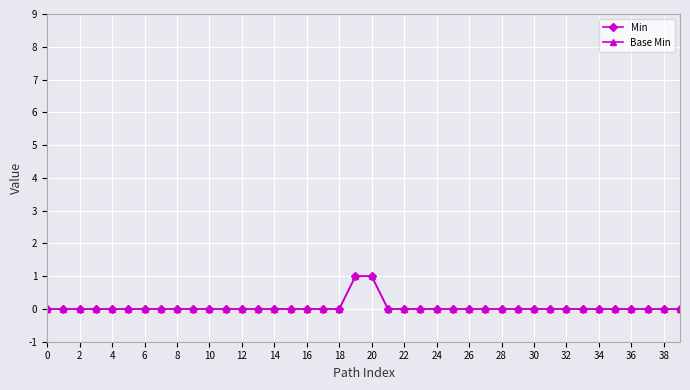

Is this an area chart (filled region under the line)?

No